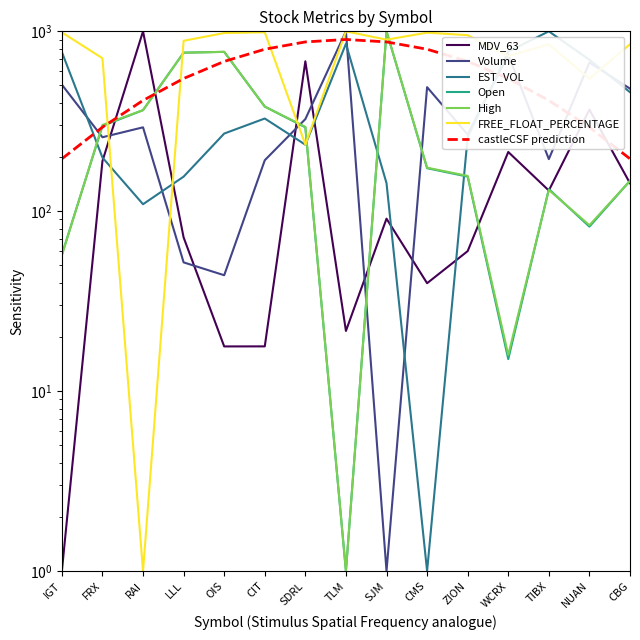

At which category is the sum across all series the highest?

SJM